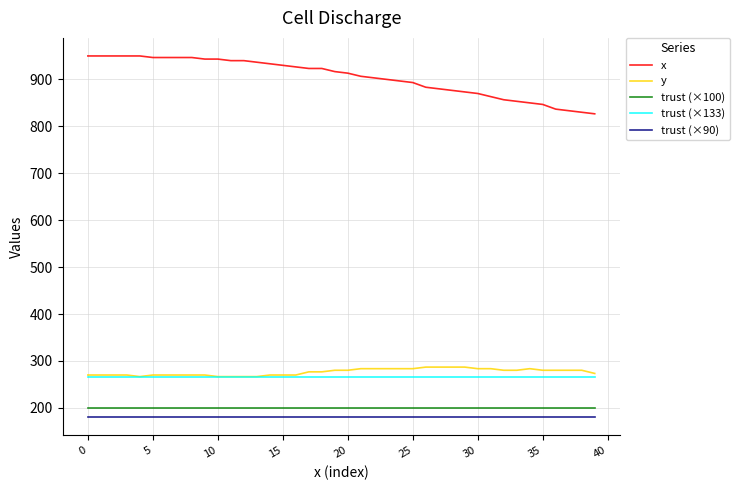

Which series has the widest spread of values?

x